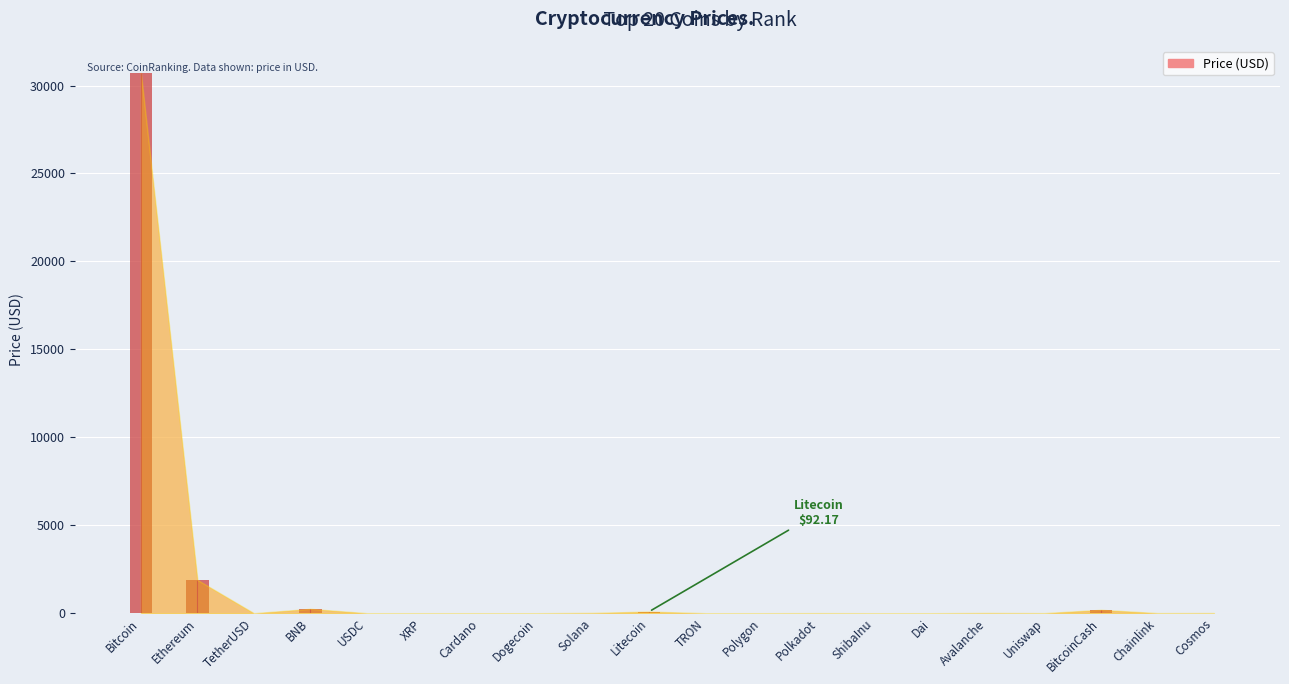

Count the number of categories in the chart.

20